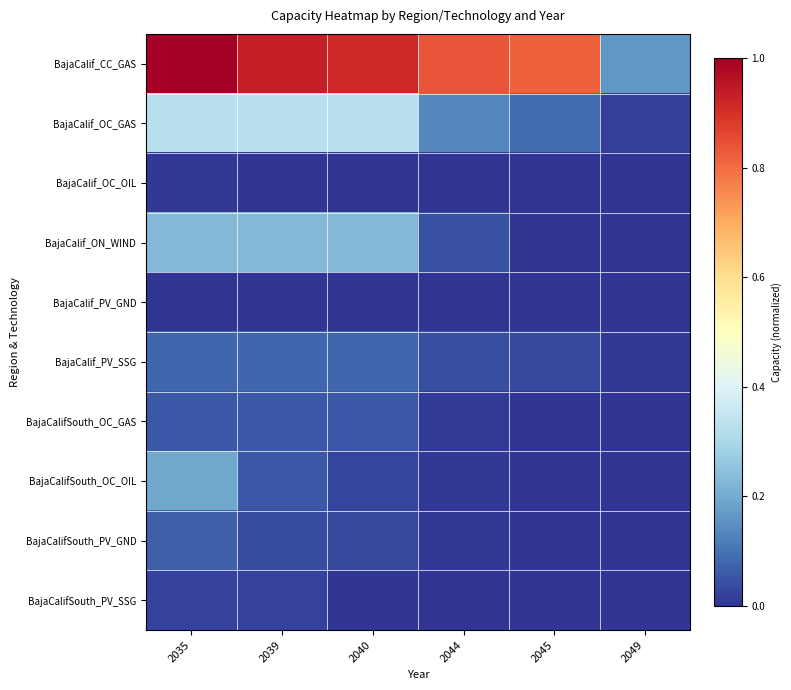

Rank the series by their maximum value, from highest to lowest.

BajaCalif_CC_GAS, BajaCalif_OC_GAS, BajaCalif_ON_WIND, BajaCalifSouth_OC_OIL, BajaCalif_PV_SSG, BajaCalifSouth_PV_GND, BajaCalifSouth_OC_GAS, BajaCalifSouth_PV_SSG, BajaCalif_OC_OIL, BajaCalif_PV_GND